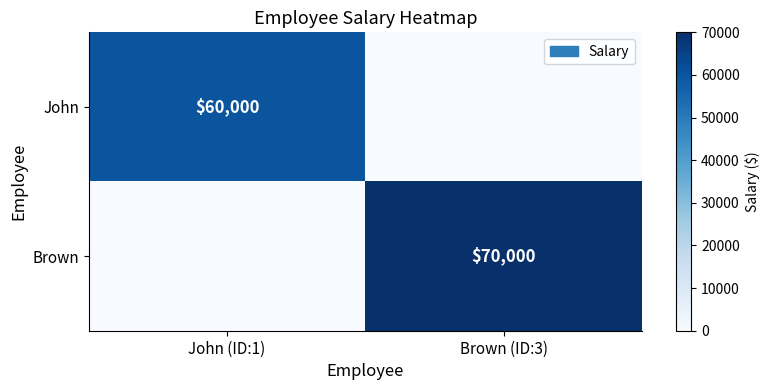

True or false: Brown has a value of 33254 at Brown (ID:3).

False